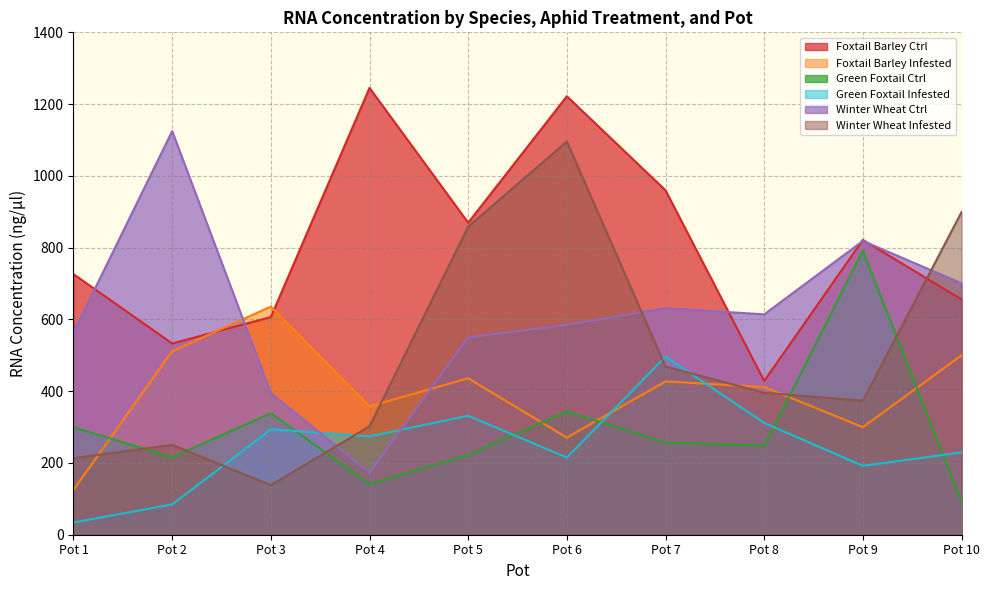

The value of Foxtail Barley Infested at Pot 9 is 170.5. True or false?

False